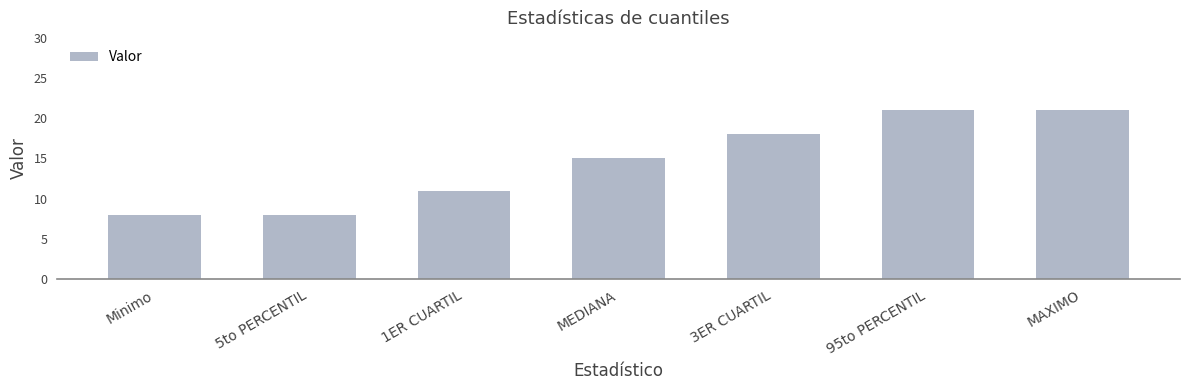

How many values are below 15?

3